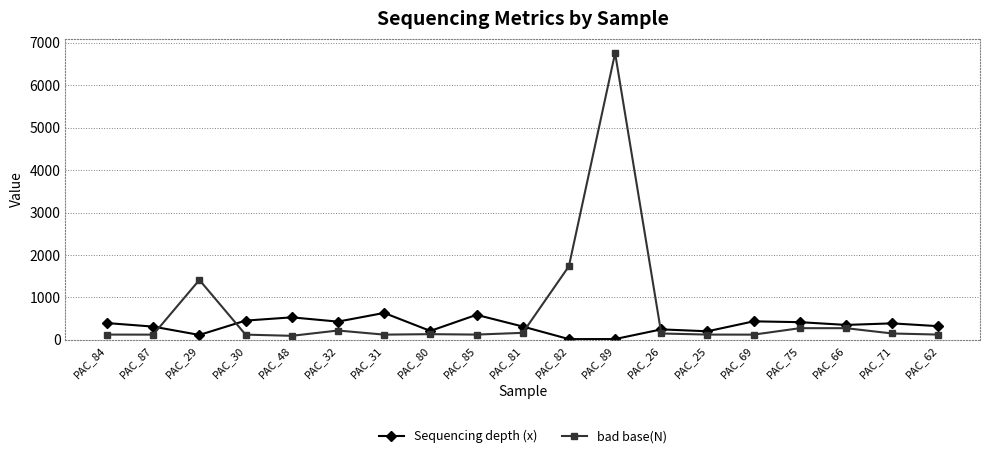

In Sequencing depth (x), how many points are higher than both neighbors (excluding endpoints)?

6